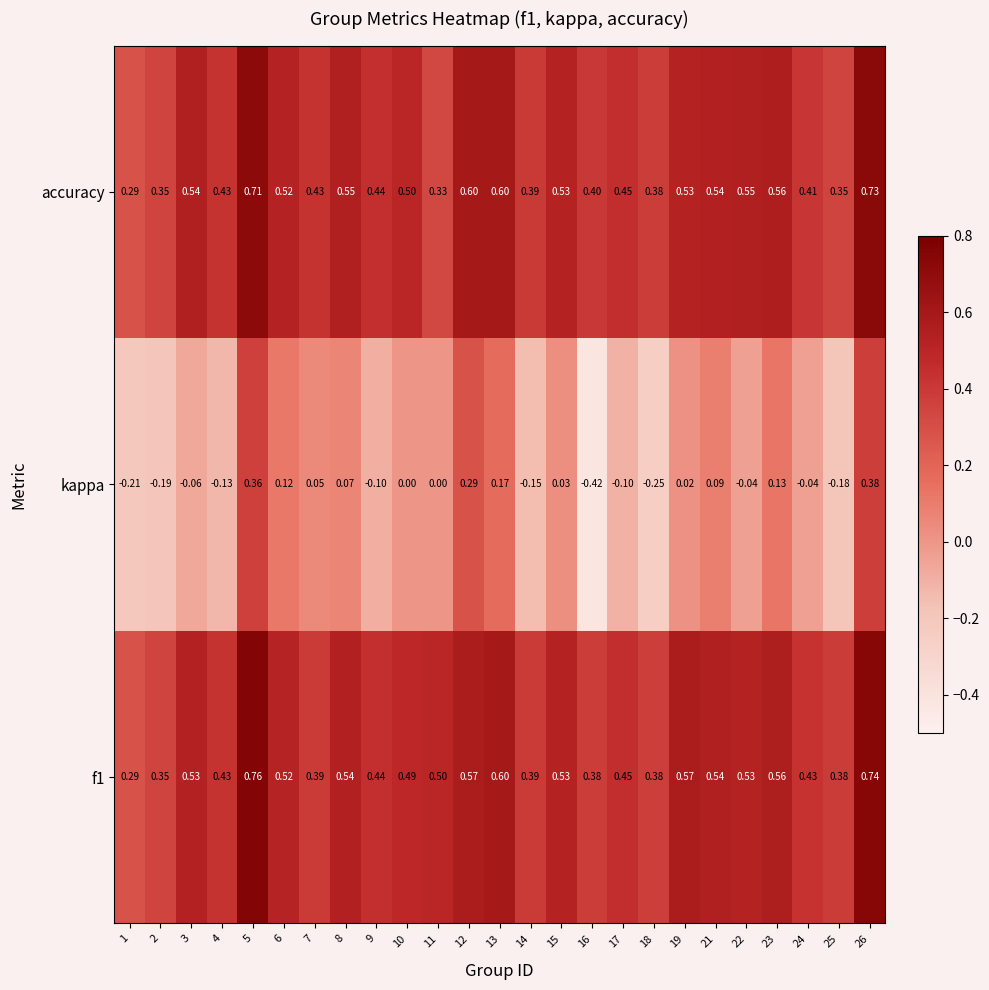

Is the value of f1 at 4 greater than the value of kappa at 10?

Yes